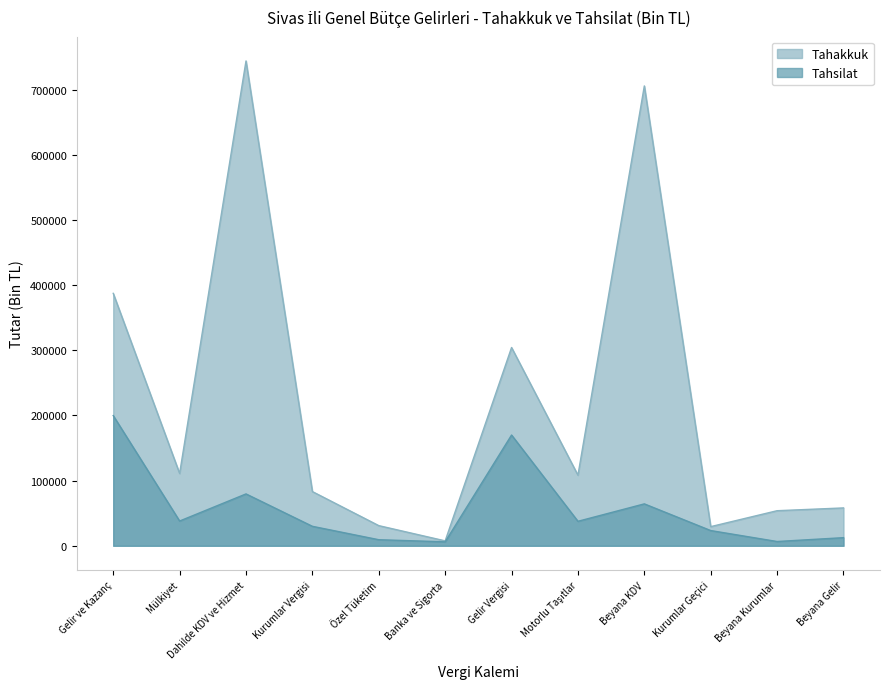

What is the label of the 12th point from the left?

Beyana Gelir